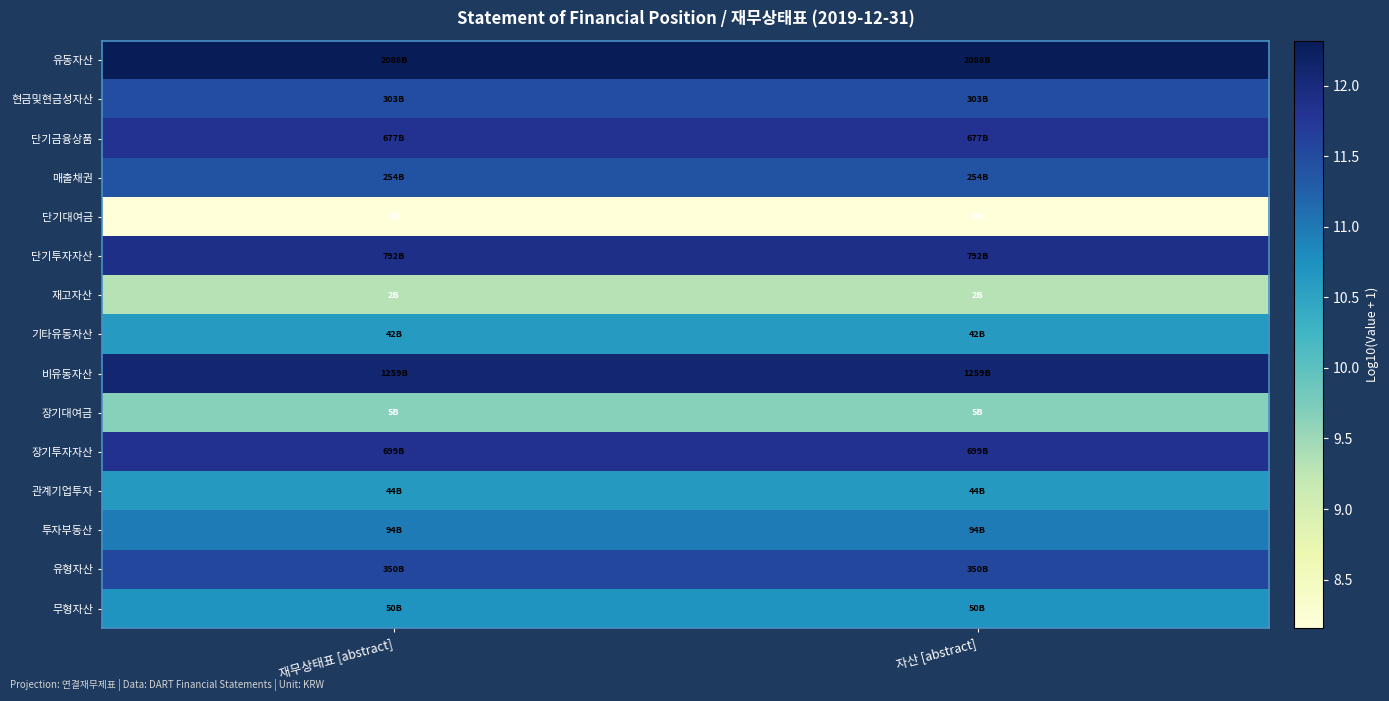

How many data points does each series have?

2